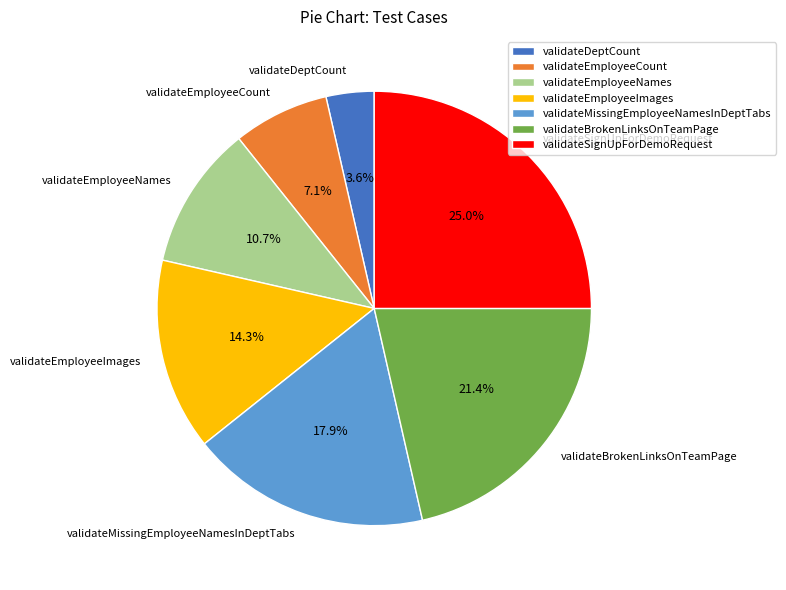

Does validateBrokenLinksOnTeamPage represent more than half of the total?

No